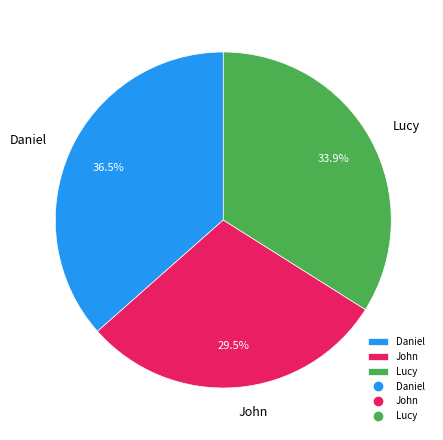

Count the number of slices in the pie.

3